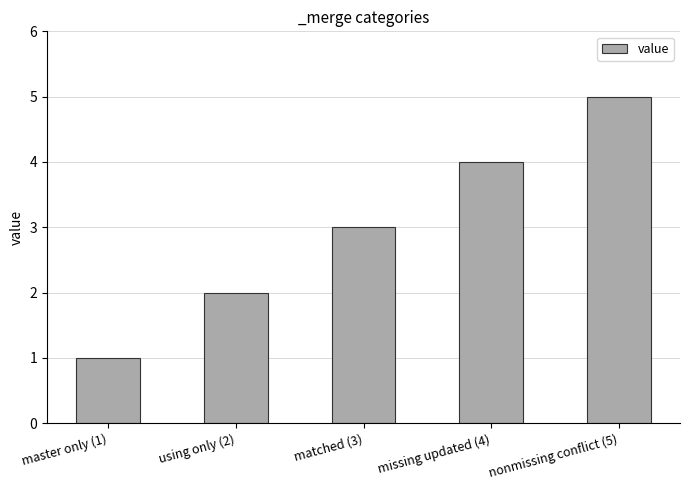

Reading left to right, list all the values displayed in this chart.

master only (1)=1	using only (2)=2	matched (3)=3	missing updated (4)=4	nonmissing conflict (5)=5